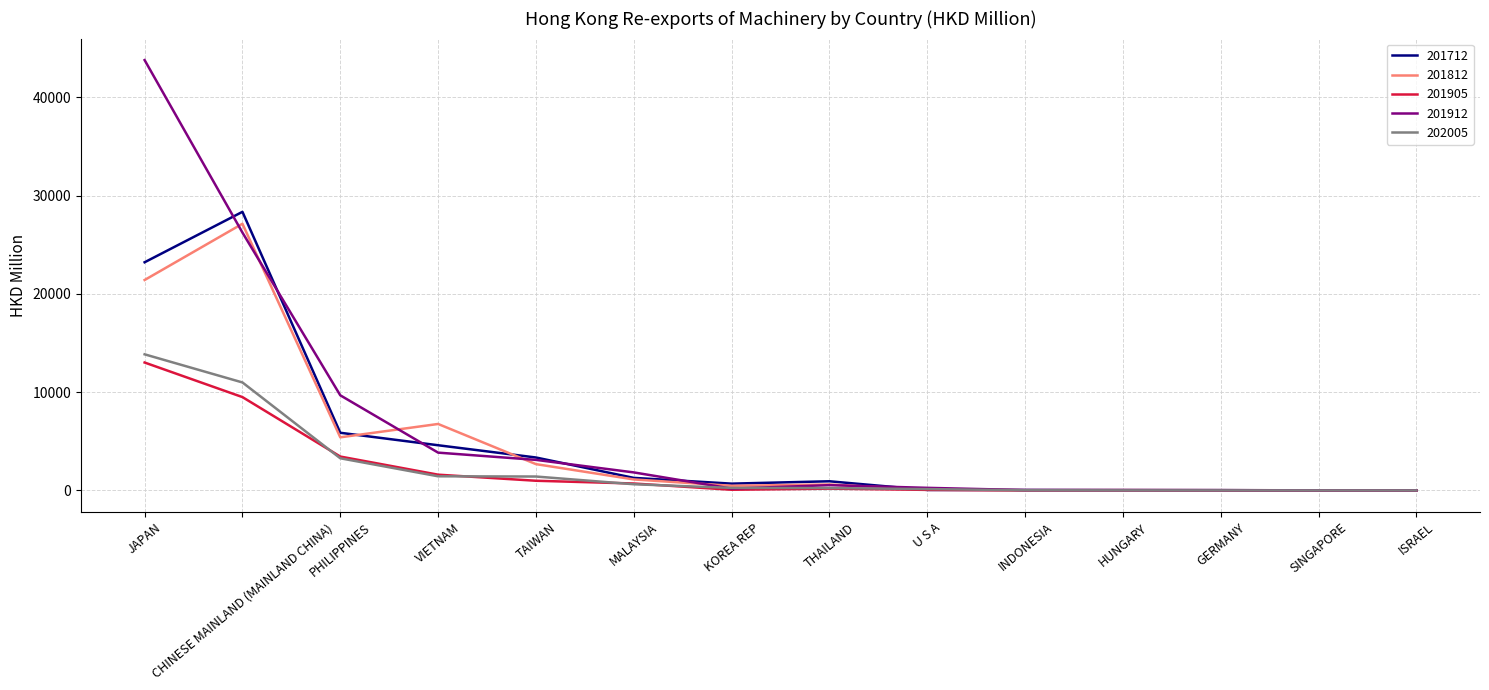

How many values in the 201712 series exceed 938?

7